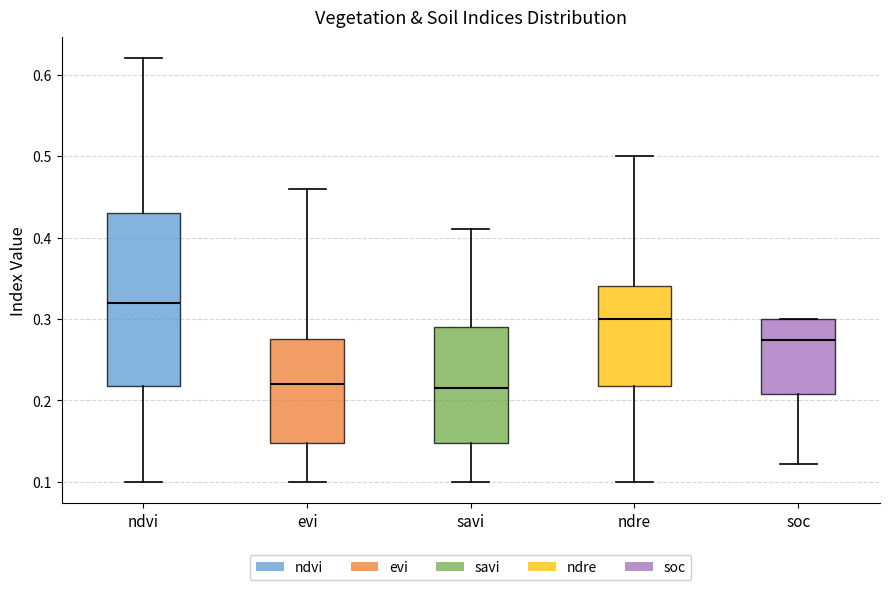

Reading left to right, read every box against the y-axis: the position of its median line, the range the box covers, and the ends of its whiskers. The values are not printed on the chart, so give them approximately, as read against the axis.

ndvi: median 0.32, box 0.22 to 0.43, whiskers 0.10 to 0.62
evi: median 0.22, box 0.15 to 0.28, whiskers 0.10 to 0.46
savi: median 0.22, box 0.15 to 0.29, whiskers 0.10 to 0.41
ndre: median 0.30, box 0.22 to 0.34, whiskers 0.10 to 0.50
soc: median 0.27, box 0.21 to 0.30, whiskers 0.12 to 0.30